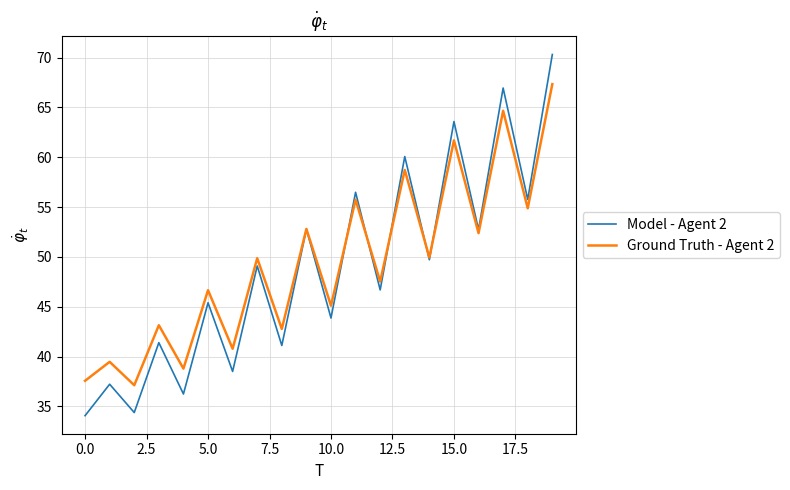

What is the minimum value for Ground Truth - Agent 2?

37.1